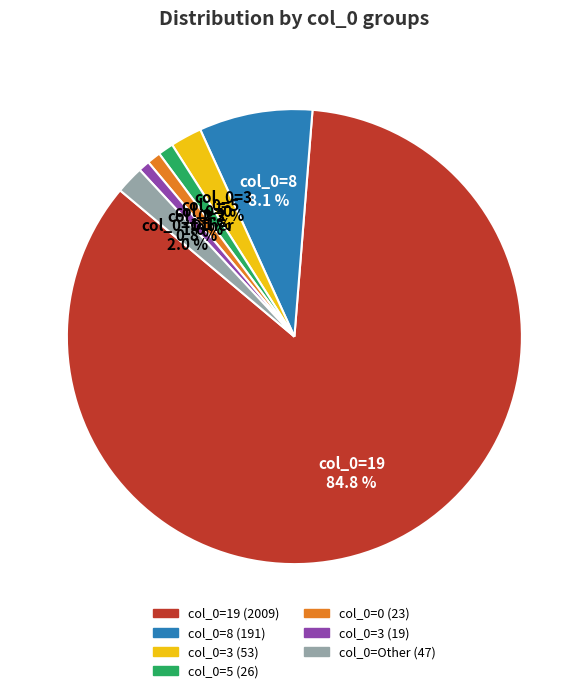

Is there any slice that represents more than half of the pie?

Yes